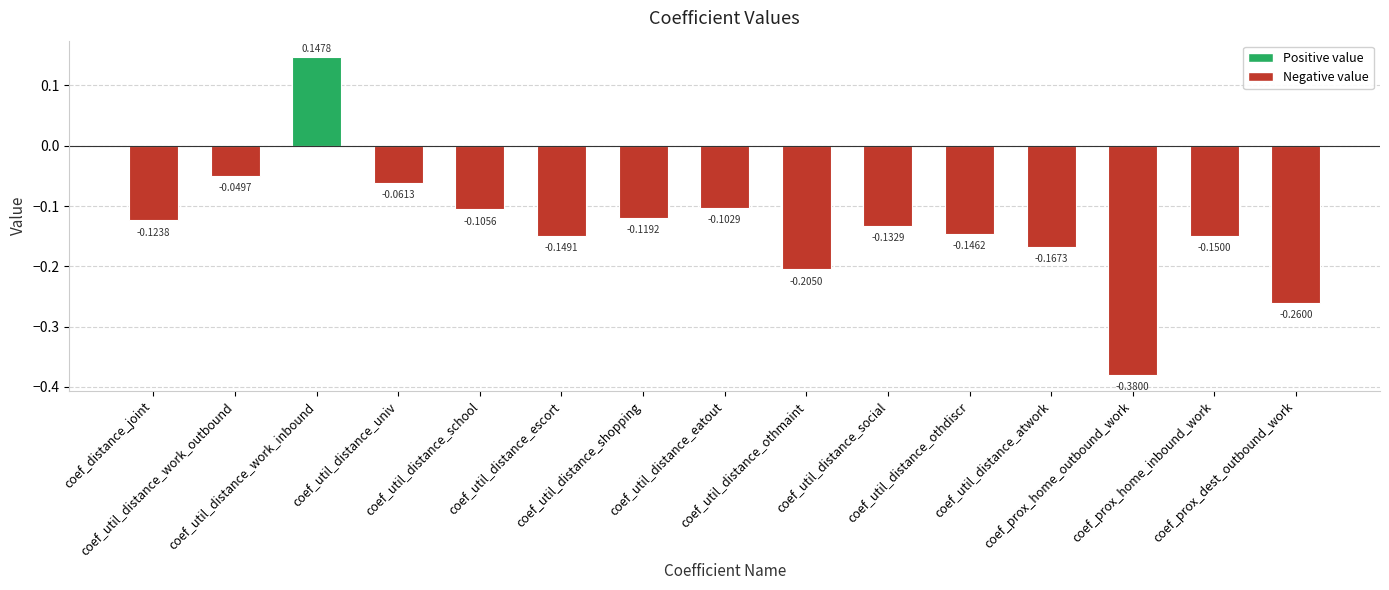

What position from the left is coef_util_distance_univ?

4